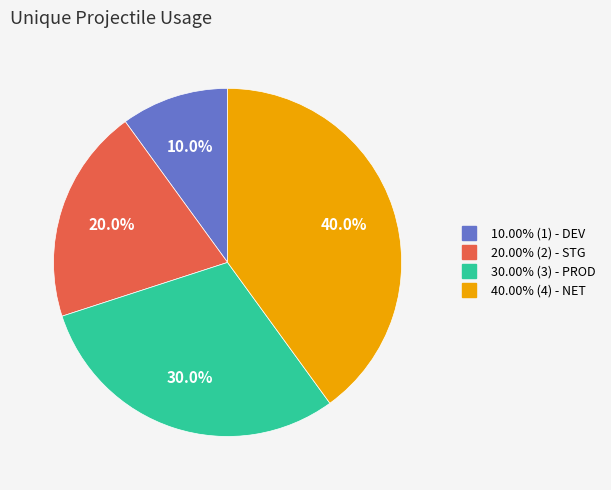

Is there any slice that represents more than half of the pie?

No